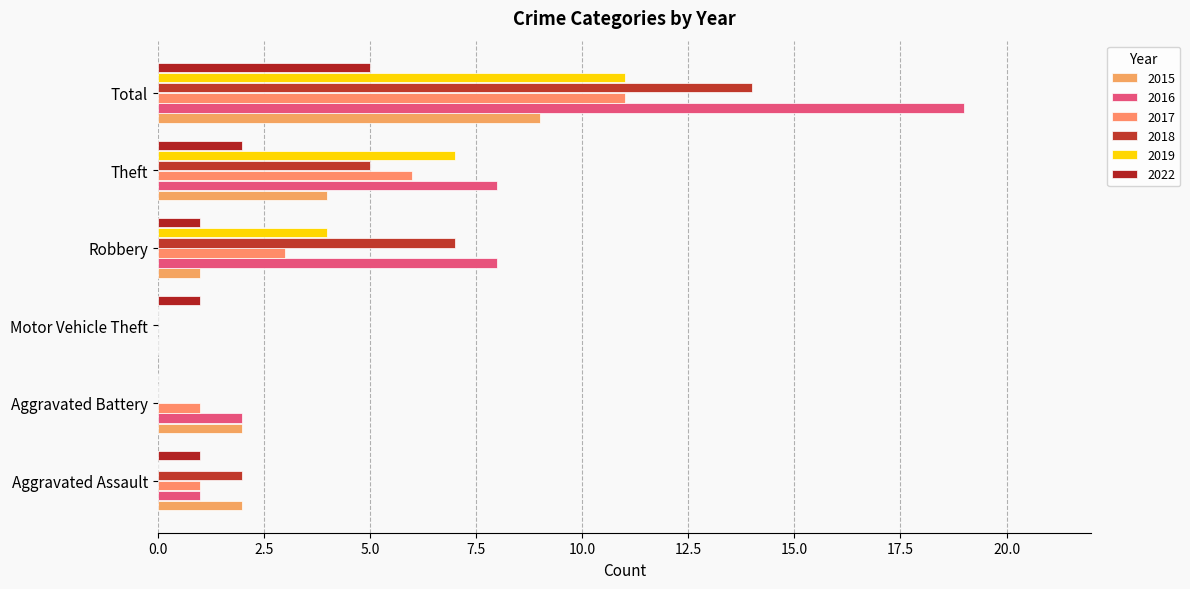

Reading right to left, what are all the values shown in this chart?

2015: Total=9	Theft=4	Robbery=1	Motor Vehicle Theft=0	Aggravated Battery=2	Aggravated Assault=2
2016: Total=19	Theft=8	Robbery=8	Motor Vehicle Theft=0	Aggravated Battery=2	Aggravated Assault=1
2017: Total=11	Theft=6	Robbery=3	Motor Vehicle Theft=0	Aggravated Battery=1	Aggravated Assault=1
2018: Total=14	Theft=5	Robbery=7	Motor Vehicle Theft=0	Aggravated Battery=0	Aggravated Assault=2
2019: Total=11	Theft=7	Robbery=4	Motor Vehicle Theft=0	Aggravated Battery=0	Aggravated Assault=0
2022: Total=5	Theft=2	Robbery=1	Motor Vehicle Theft=1	Aggravated Battery=0	Aggravated Assault=1